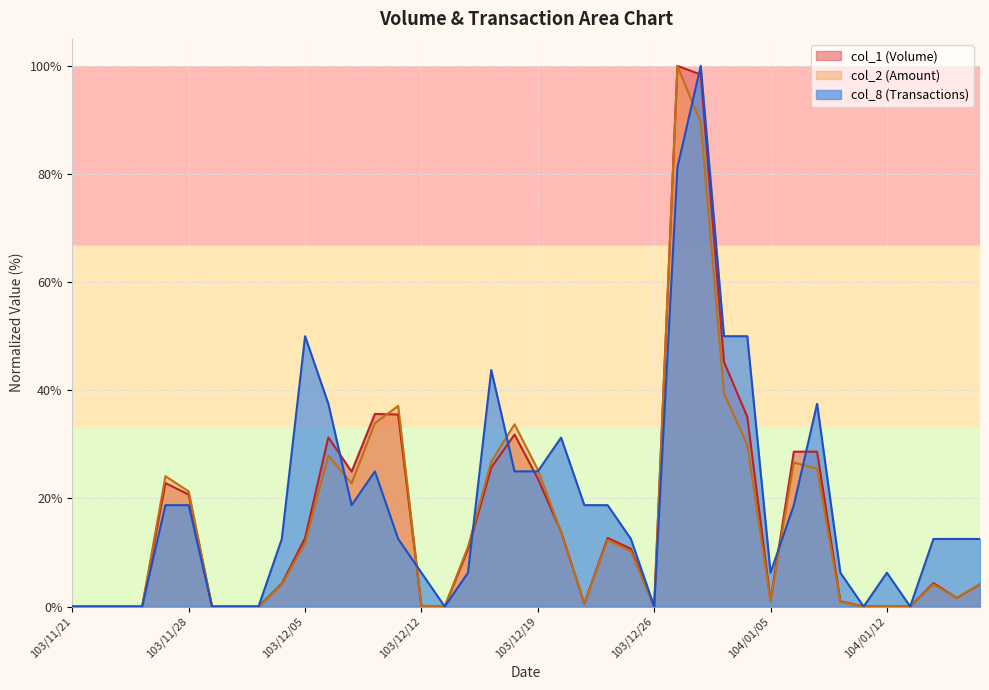

At which category does col_2 reach its first local valley?

103/12/09